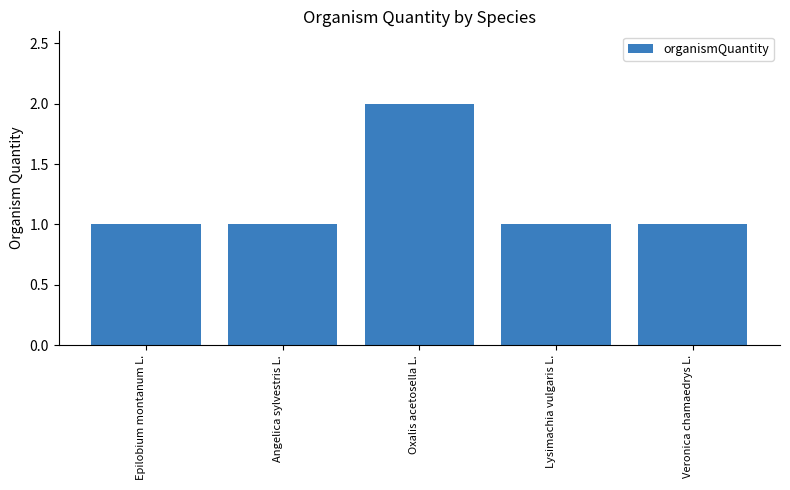

Which category has the highest value across all series?

Oxalis acetosella L.